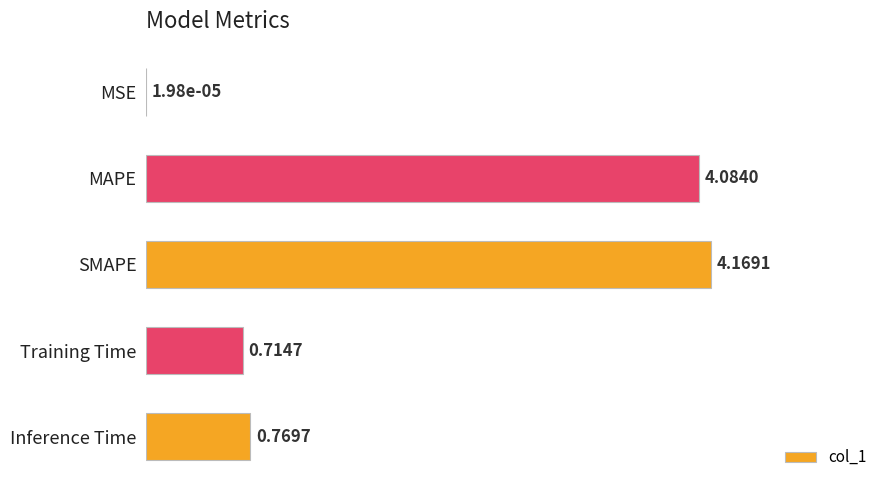

Count the number of categories in the chart.

5